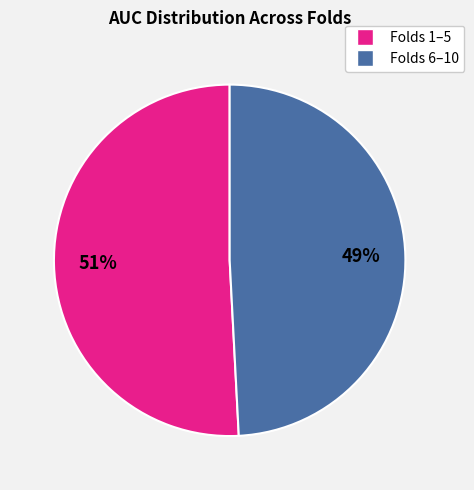

To the nearest percent, what portion does Folds 1–5 represent?

51%